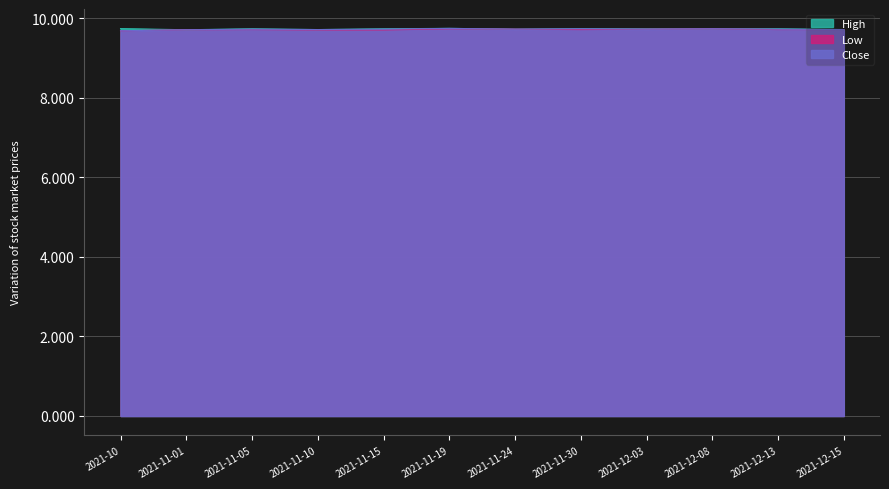

Which series has the largest total across all categories?

High